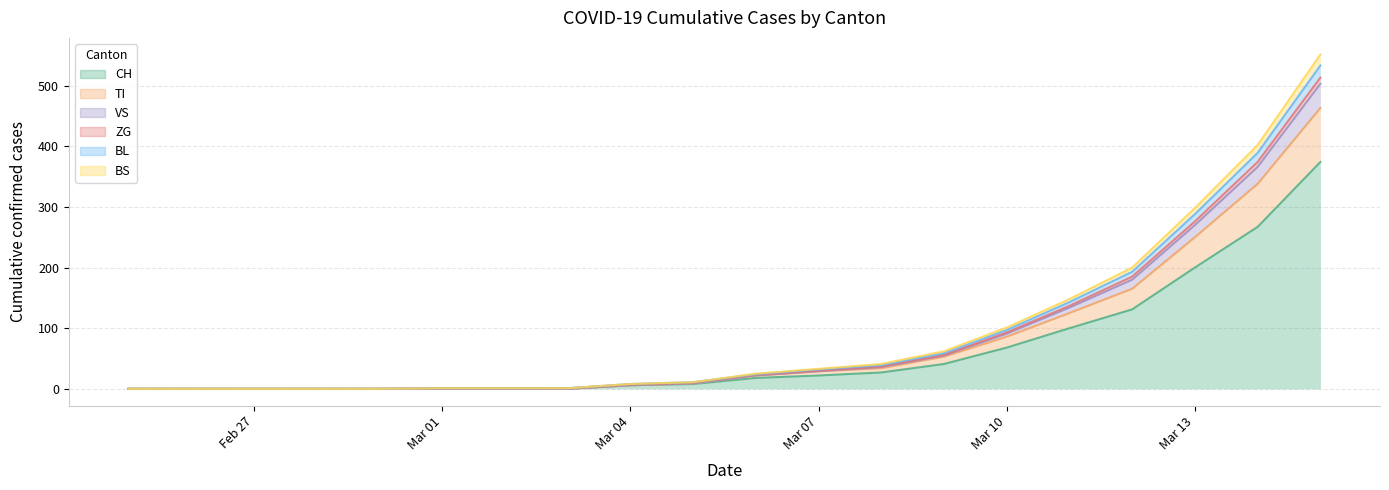

True or false: BL and TI cross at least once.

False